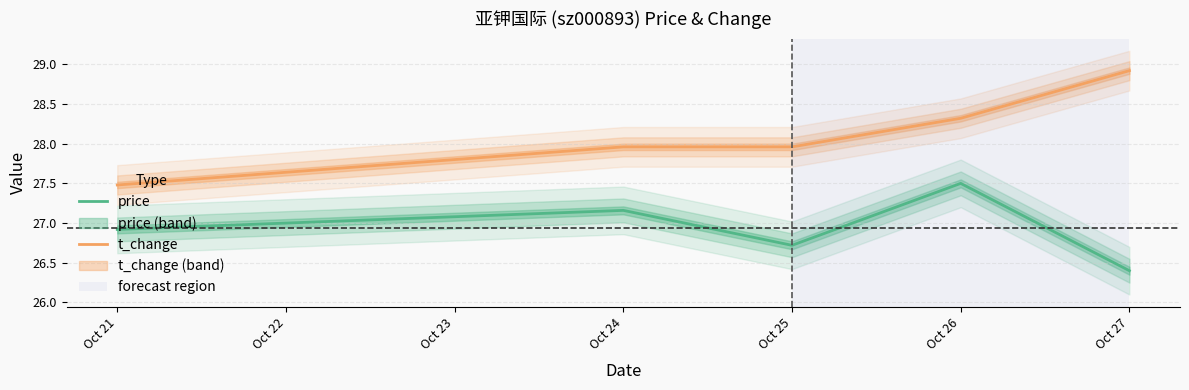

What is the lowest value of the price series?

26.4